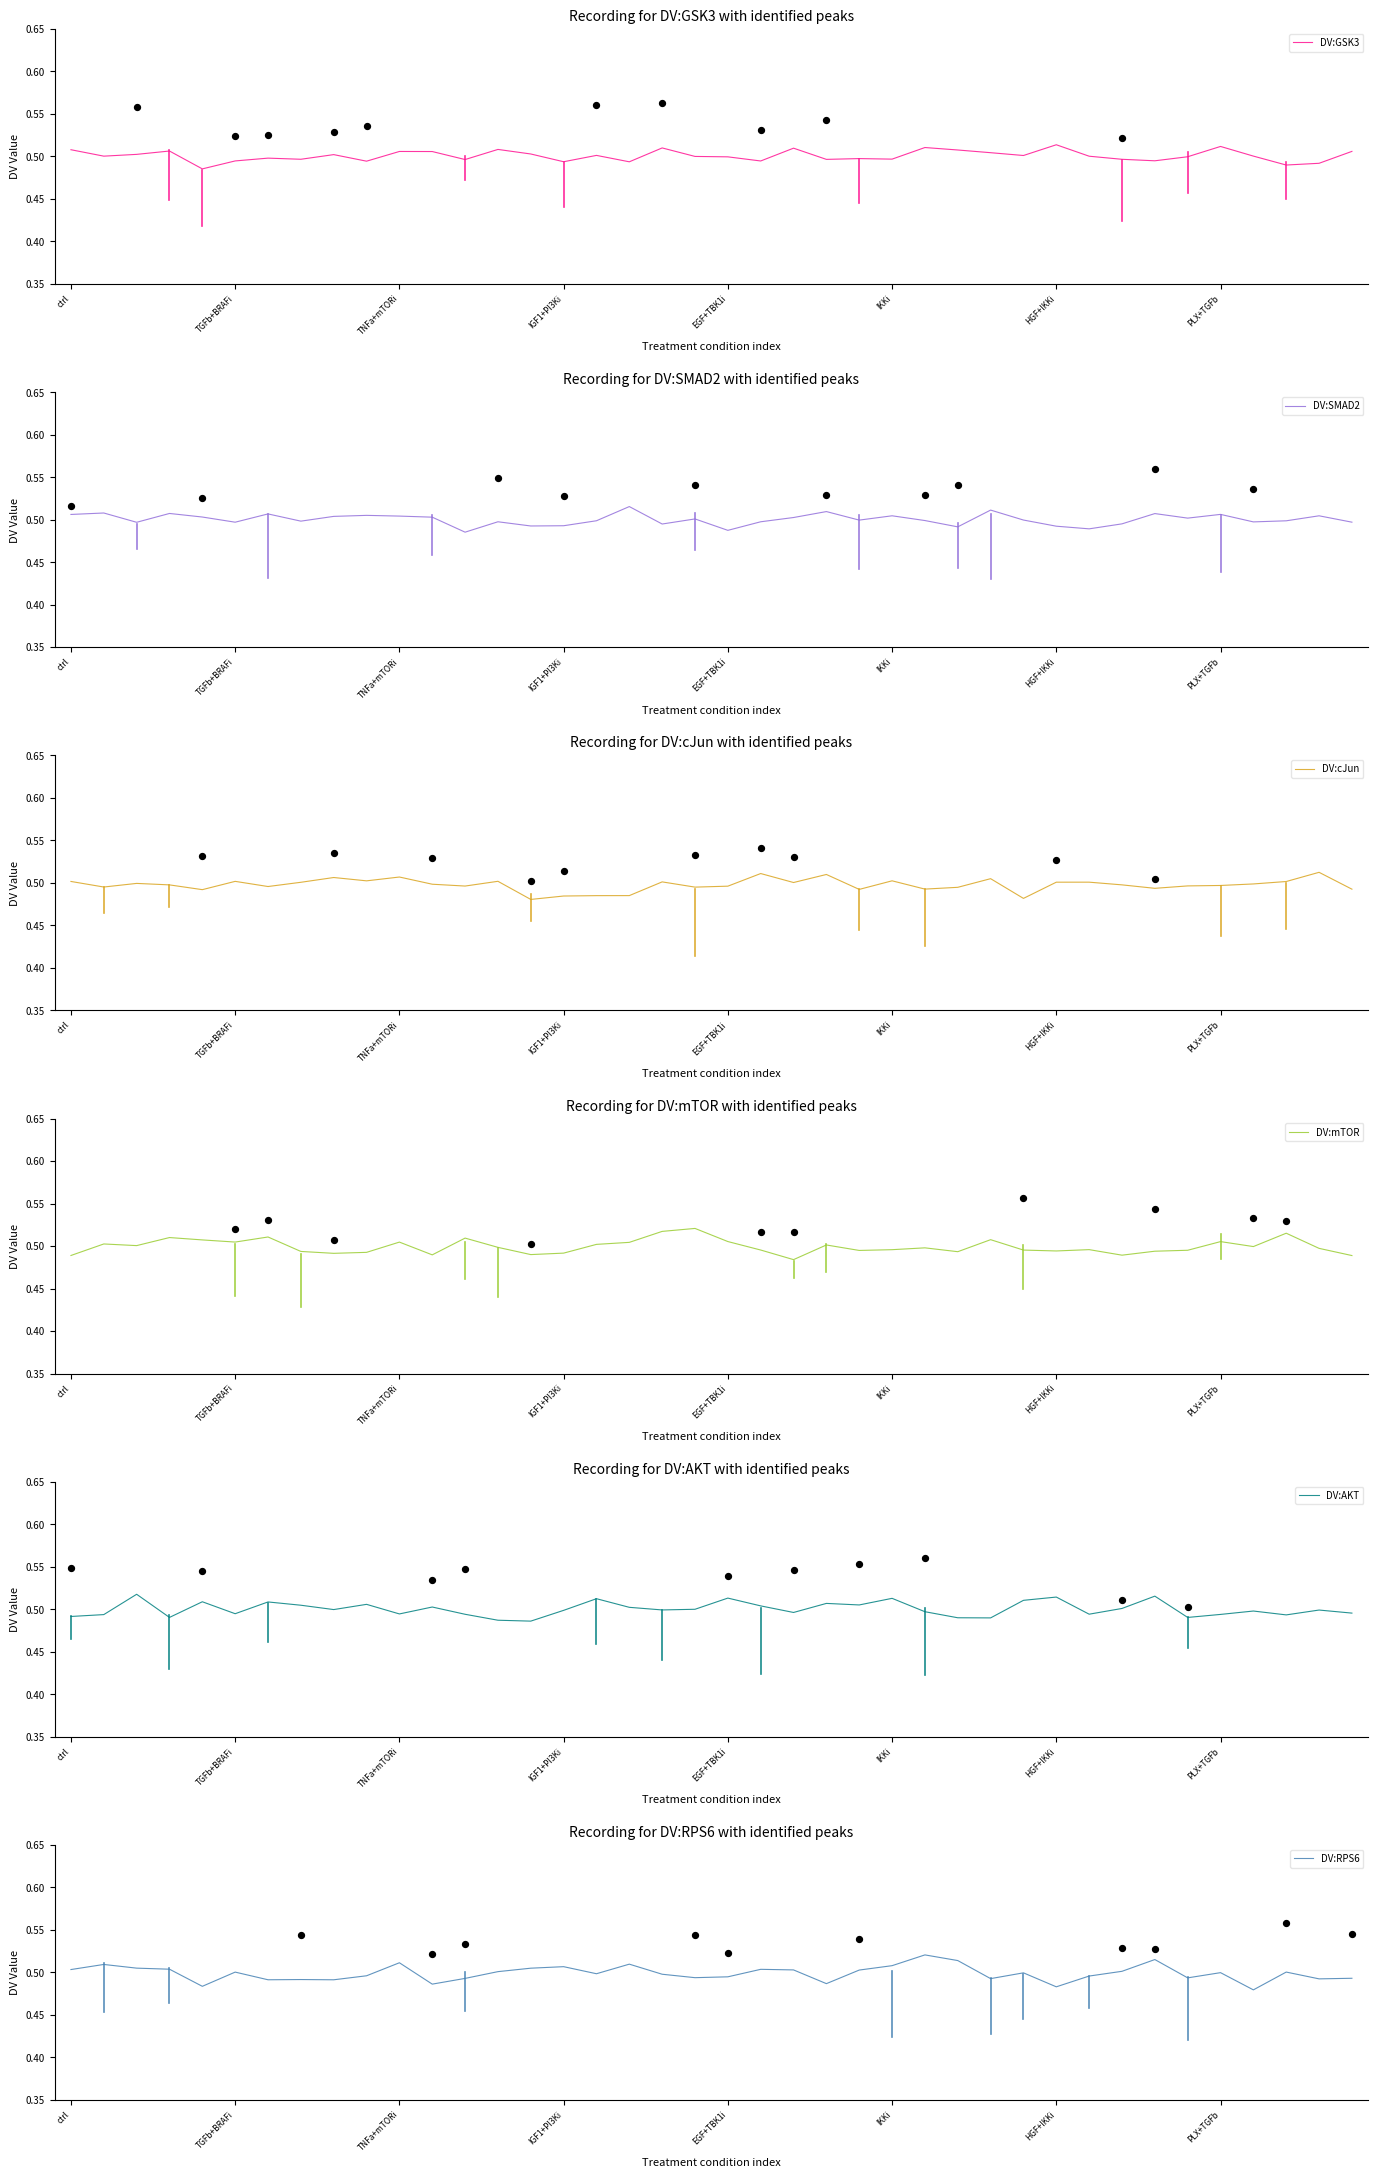

Which series has the largest total across all categories?

DV:GSK3